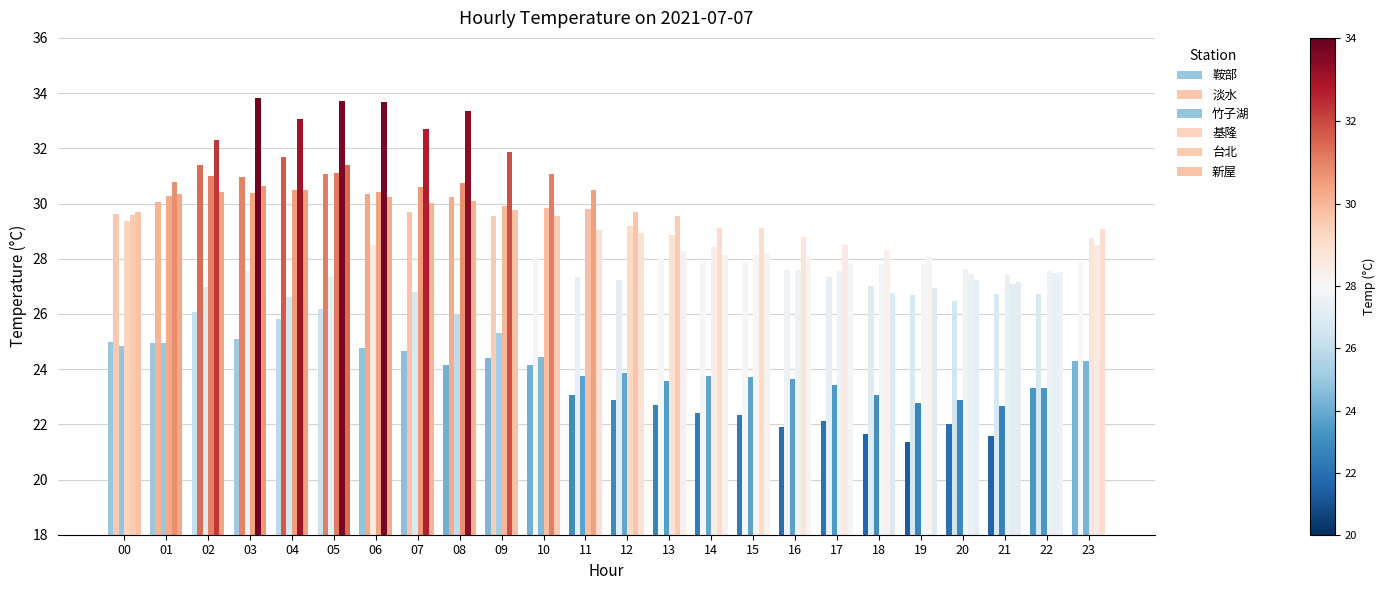

Reading left to right, what are all the values shown in this chart?

鞍部: 00=25.0	01=25.0	02=26.1	03=25.1	04=25.8	05=26.2	06=24.8	07=24.7	08=24.2	09=24.4	10=24.2	11=23.1	12=22.9	13=22.7	14=22.4	15=22.3	16=21.9	17=22.1	18=21.6	19=21.4	20=22.0	21=21.6	22=23.3	23=24.3
淡水: 00=29.6	01=30.1	02=31.4	03=31.0	04=31.7	05=31.1	06=30.3	07=29.7	08=30.2	09=29.5	10=28.1	11=27.3	12=27.2	13=28.0	14=27.9	15=27.9	16=27.6	17=27.3	18=27.0	19=26.7	20=26.5	21=26.7	22=26.7	23=27.9
竹子湖: 00=24.8	01=25.0	02=27.0	03=27.6	04=26.6	05=27.3	06=28.5	07=26.8	08=26.0	09=25.3	10=24.4	11=23.7	12=23.9	13=23.6	14=23.8	15=23.7	16=23.6	17=23.4	18=23.1	19=22.8	20=22.9	21=22.7	22=23.3	23=24.3
基隆: 00=29.4	01=30.3	02=31.0	03=30.4	04=30.5	05=31.1	06=30.4	07=30.6	08=30.8	09=29.9	10=29.9	11=29.8	12=29.2	13=28.9	14=28.4	15=28.1	16=27.6	17=27.6	18=27.8	19=27.8	20=27.6	21=27.4	22=27.6	23=28.8
台北: 00=29.6	01=30.8	02=32.3	03=33.8	04=33.1	05=33.7	06=33.7	07=32.7	08=33.3	09=31.9	10=31.1	11=30.5	12=29.7	13=29.5	14=29.1	15=29.1	16=28.8	17=28.5	18=28.3	19=28.1	20=27.5	21=27.1	22=27.5	23=28.5
新屋: 00=29.7	01=30.3	02=30.4	03=30.6	04=30.5	05=31.4	06=30.2	07=30.0	08=30.1	09=29.8	10=29.6	11=29.0	12=28.9	13=28.3	14=28.1	15=28.2	16=28.1	17=27.8	18=26.8	19=26.9	20=27.2	21=27.2	22=27.5	23=29.1